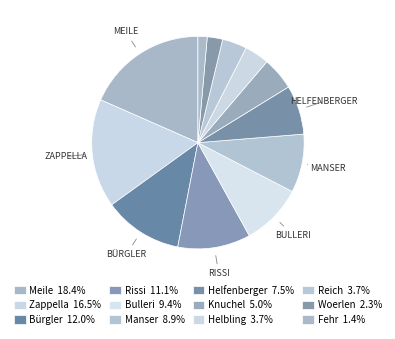

How many segments does this pie chart have?

12